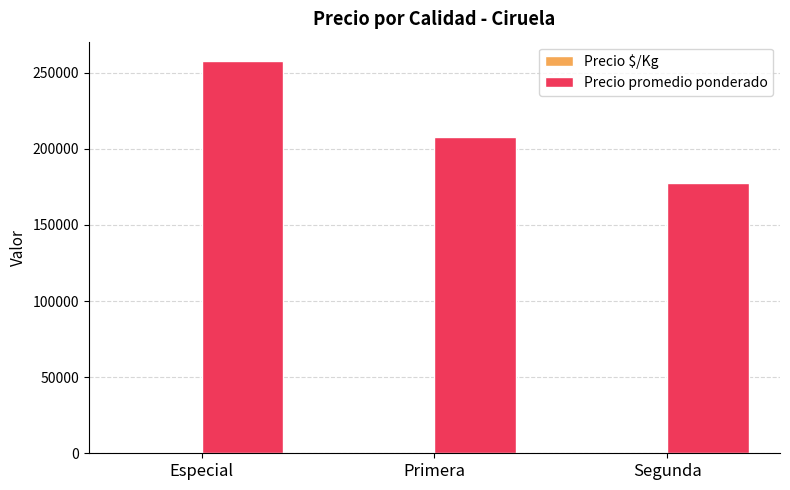

At which label does Precio promedio ponderado reach its peak?

Especial